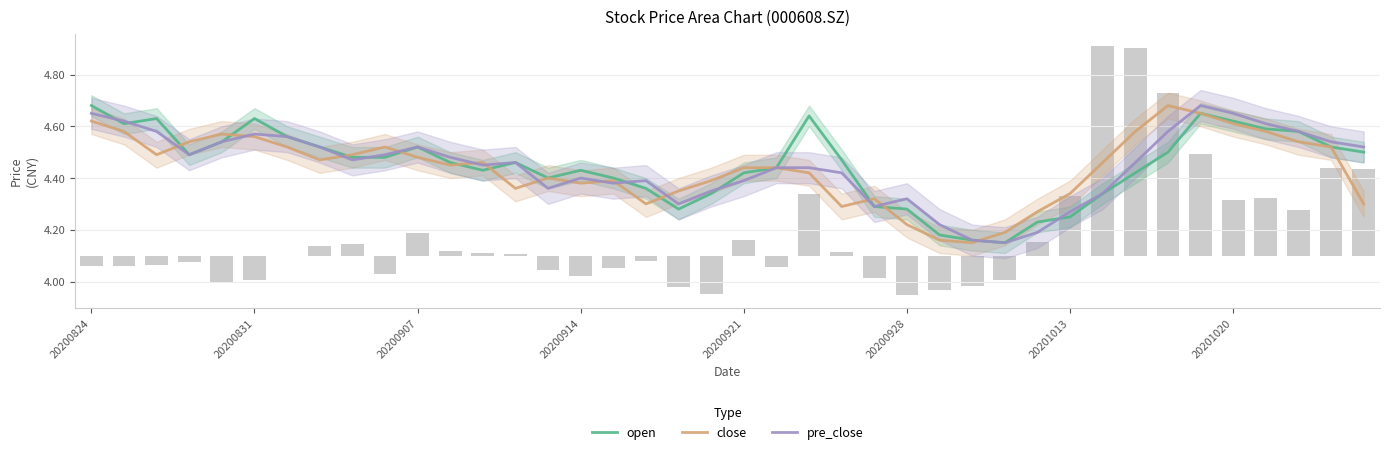

What is the maximum value shown in the chart?

4.7